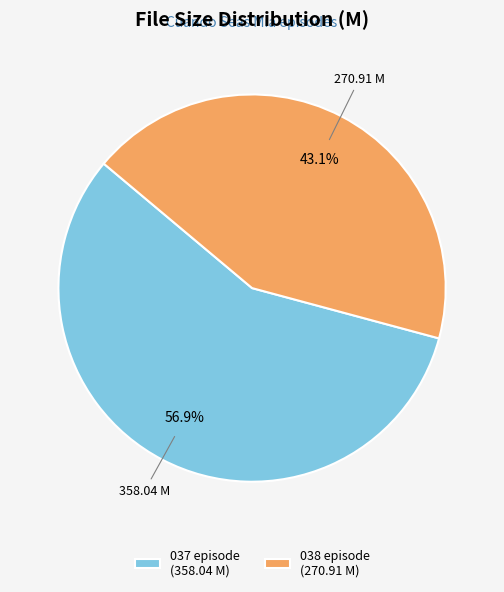

Approximately how many times larger is the value at 037 episode (358.04 M) compared to 038 episode (270.91 M)?

1.3